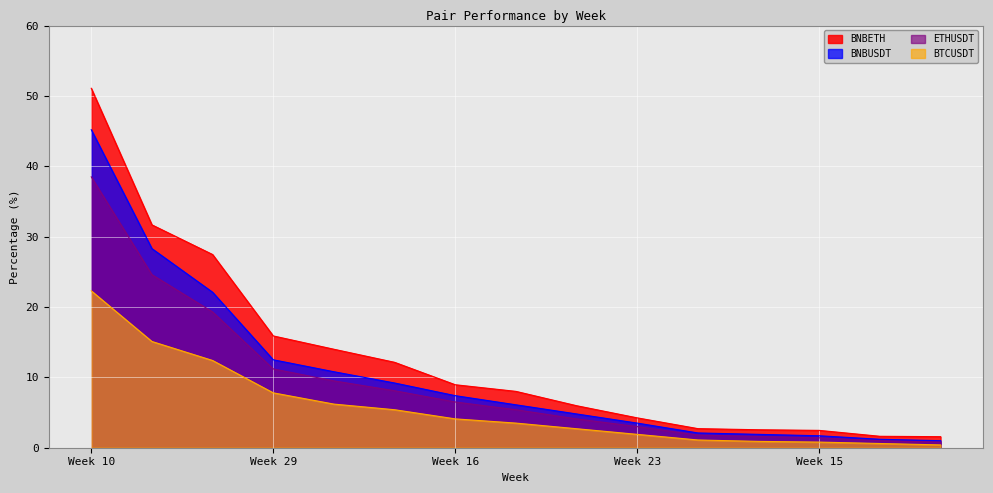

Which series has the largest range (max minus min)?

BNBETH